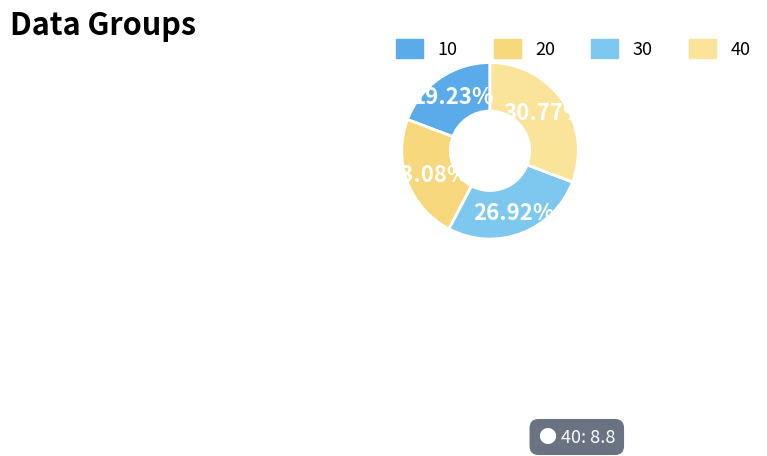

Which category has the smallest portion of the pie?

10